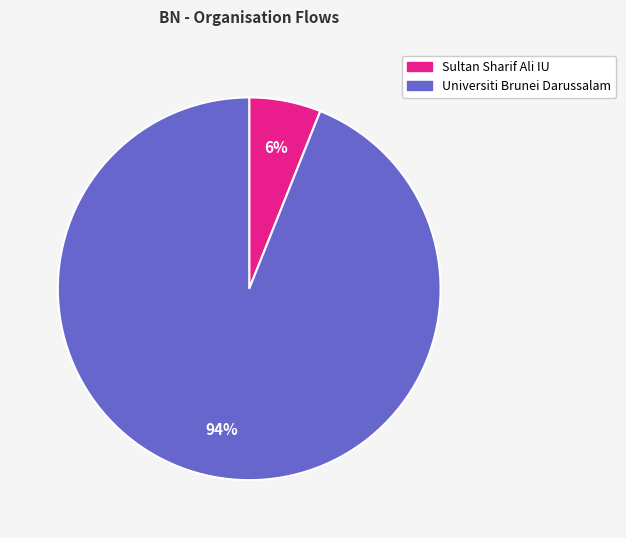

Is there any slice that represents more than half of the pie?

Yes